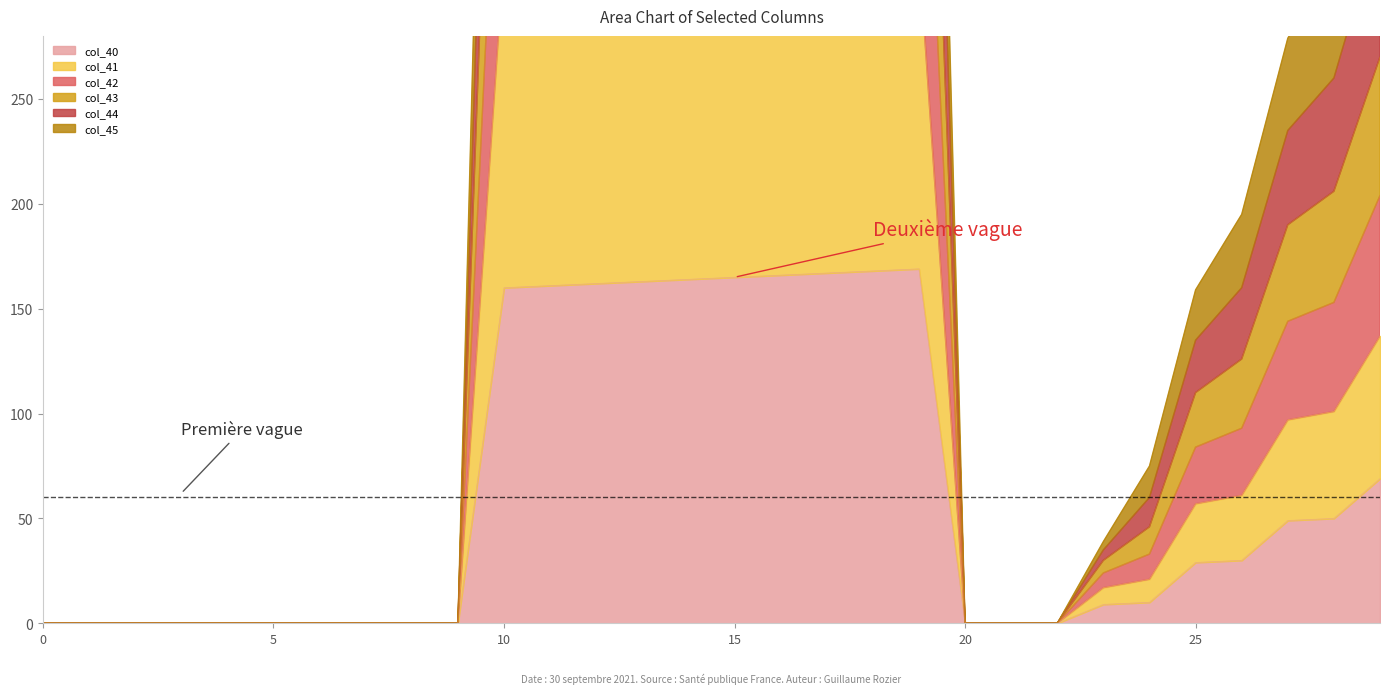

What are all the series names shown in the legend?

col_40, col_41, col_42, col_43, col_44, col_45